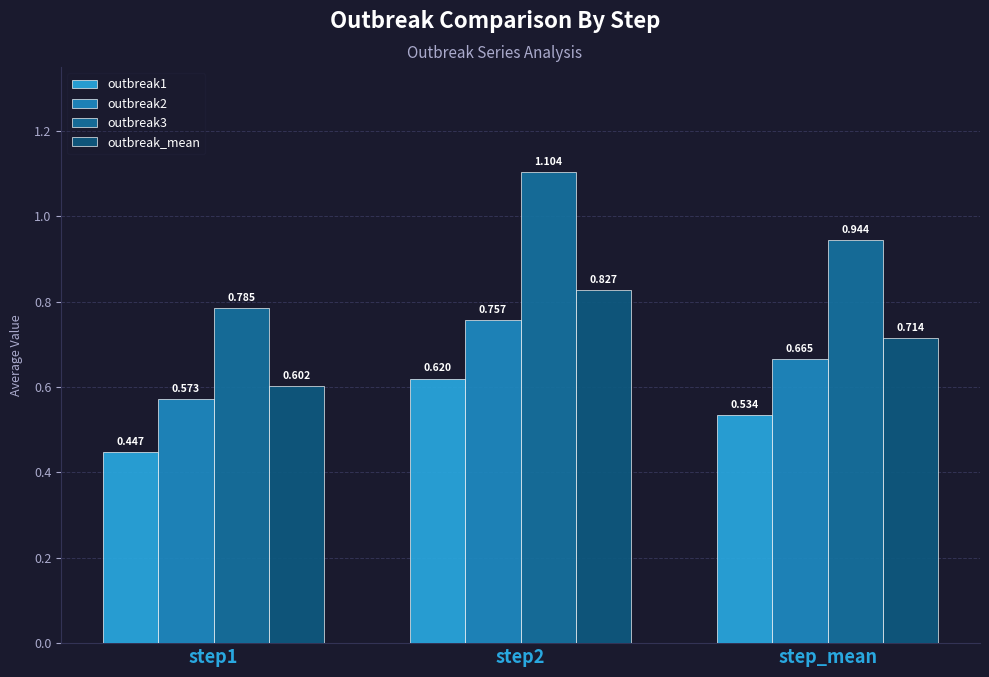

Is the value of outbreak2 at step_mean greater than the value of outbreak3 at step_mean?

No